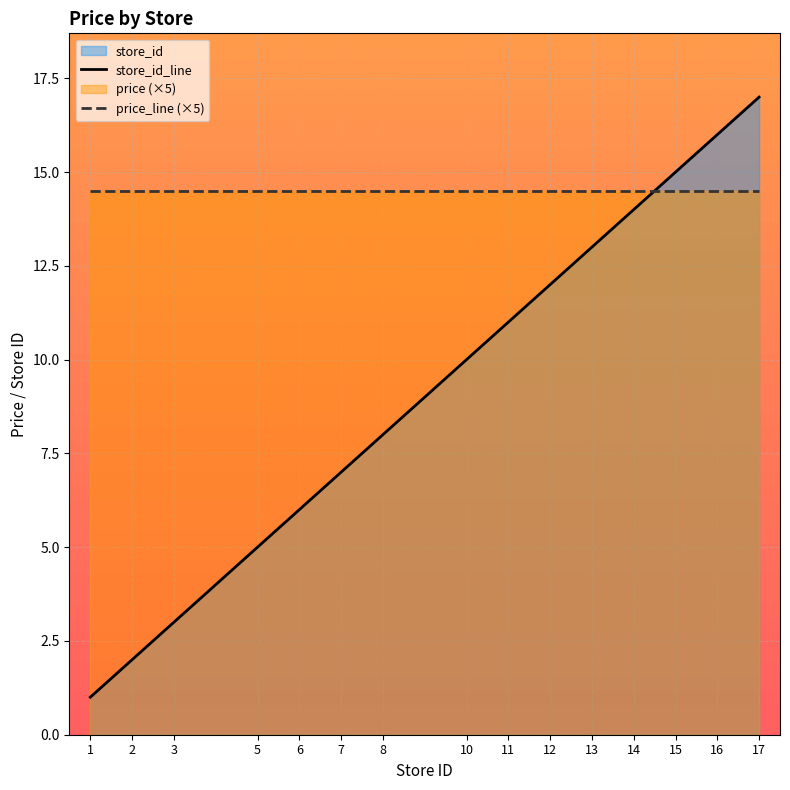

Which series ends up on top after the final intersection of store_id_line and price_line (×5)?

store_id_line